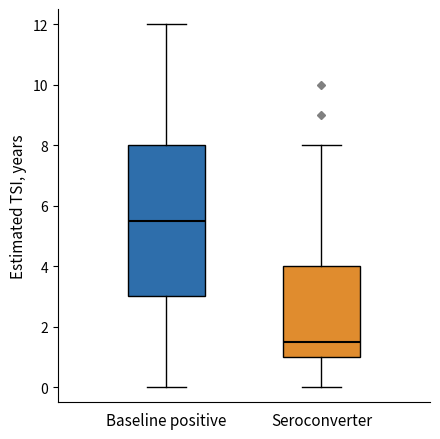

Which box is the tallest, from its lower edge to its upper edge?

Baseline positive